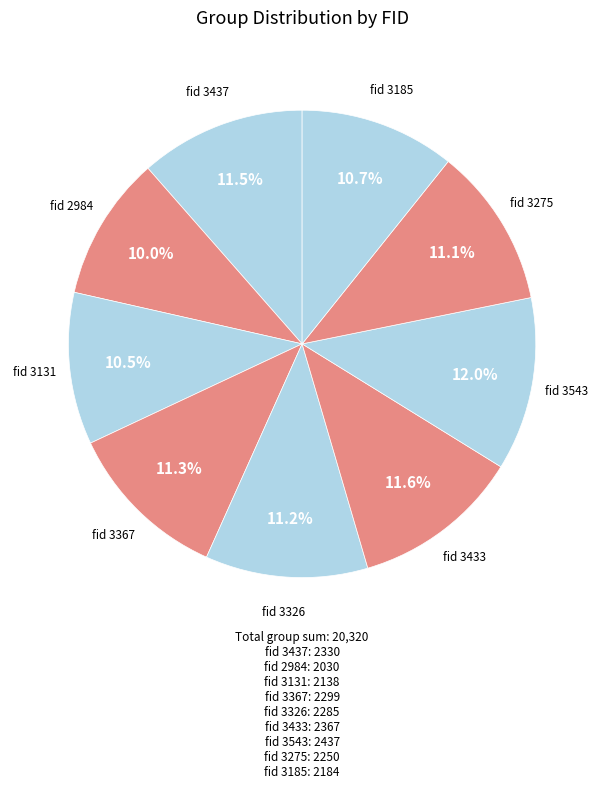

Is the sum of fid 3275 and fid 3543 greater than half?

No